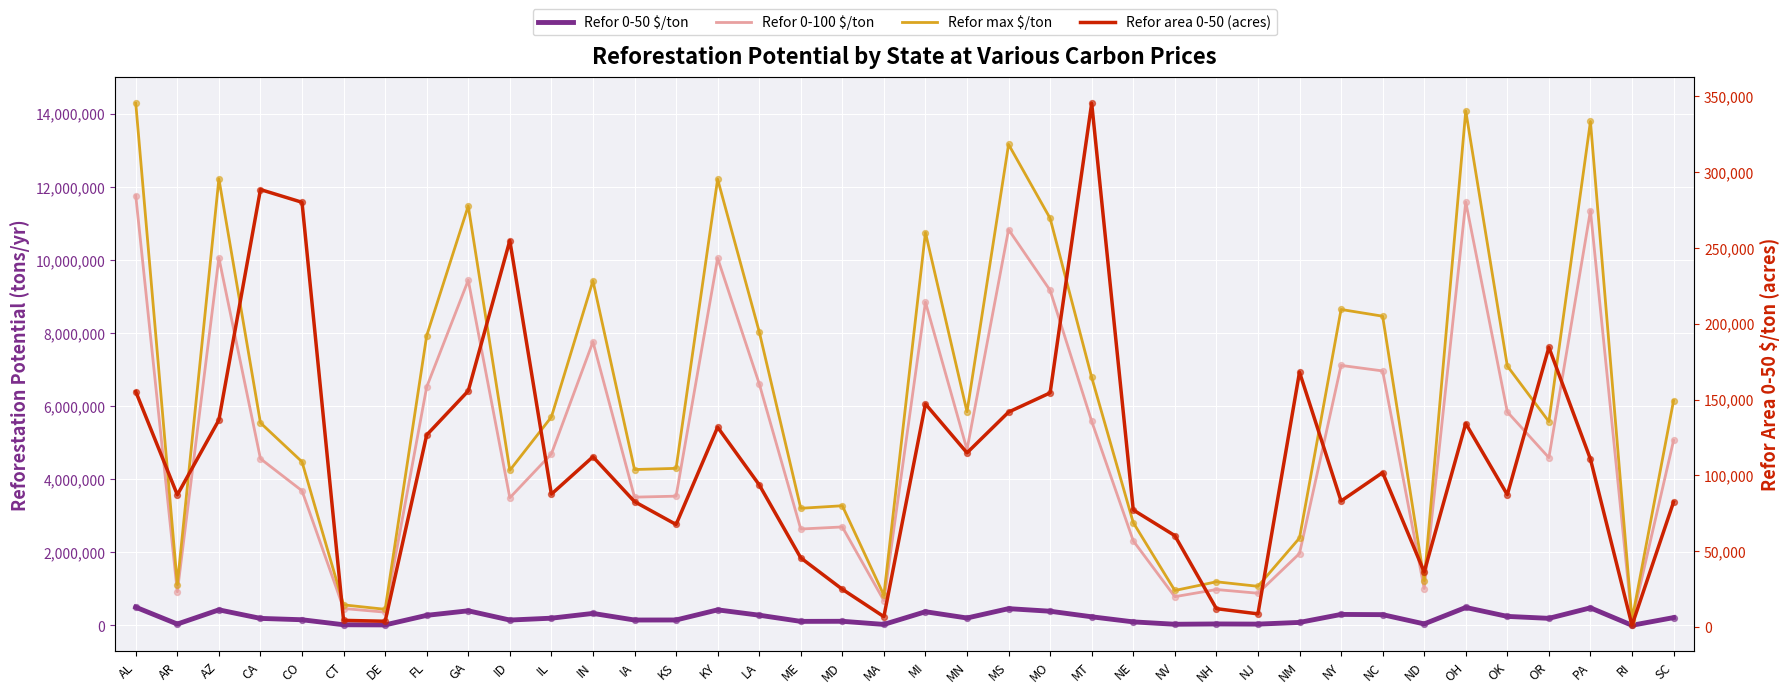

Which series has the largest Y range (max minus min)?

Refor max $/ton